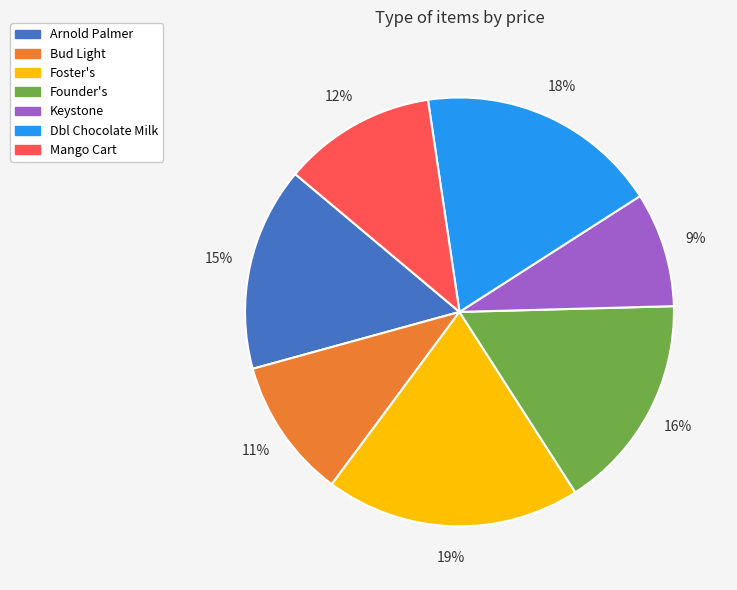

Do Keystone and Foster's together represent more than half of the pie?

No